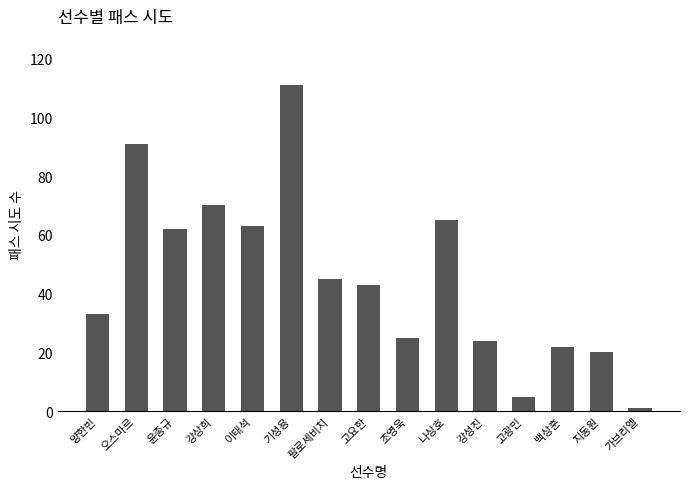

What is the difference between the values at 고요한 and 고광민?

38